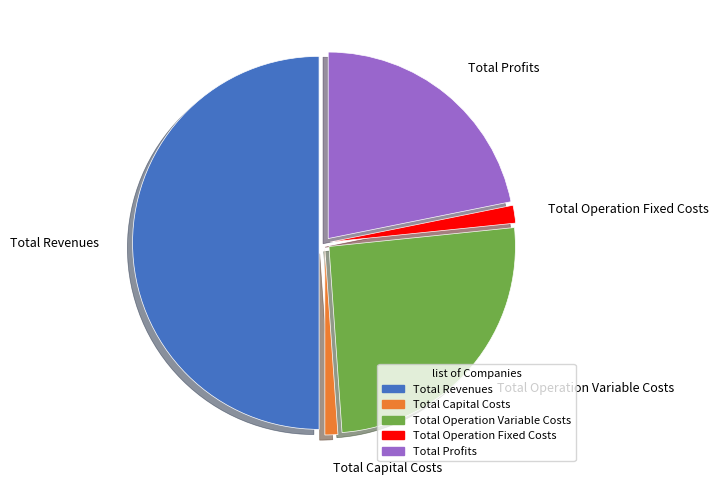

Count the number of slices in the pie.

5